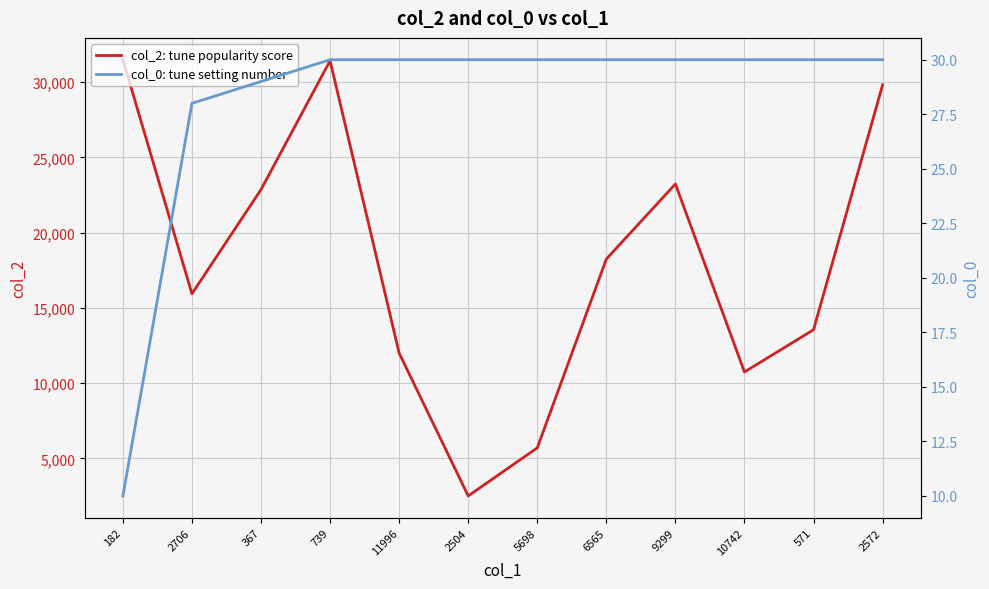

What are all the series names shown in the legend?

col_2: tune popularity score, col_0: tune setting number